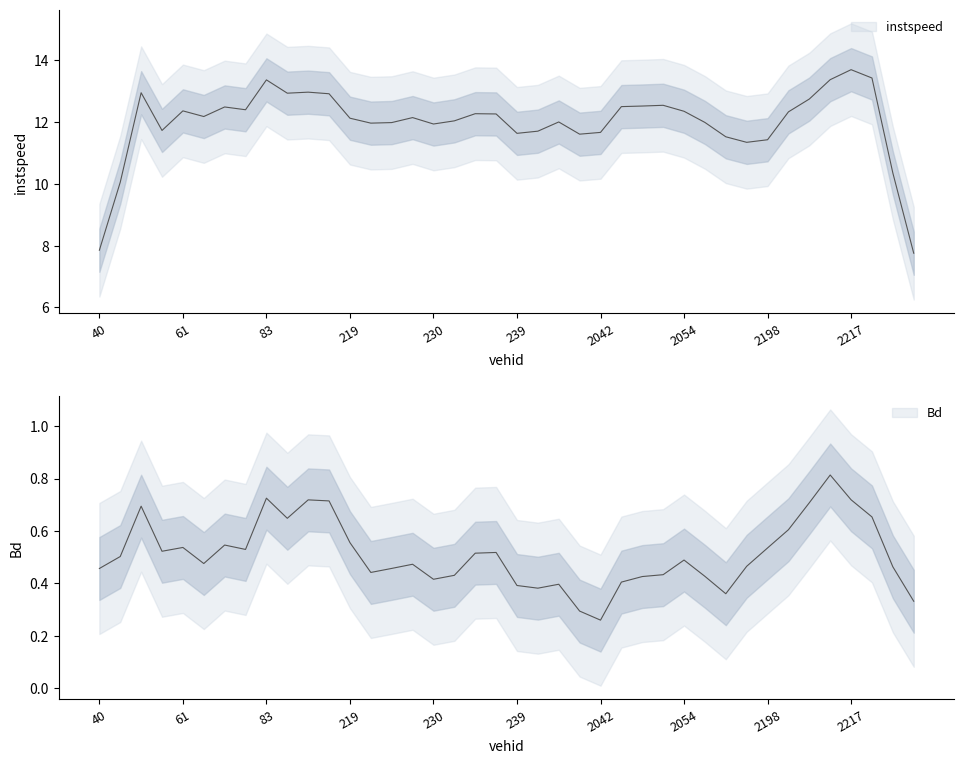

True or false: Bd and instspeed intersect in this chart.

False